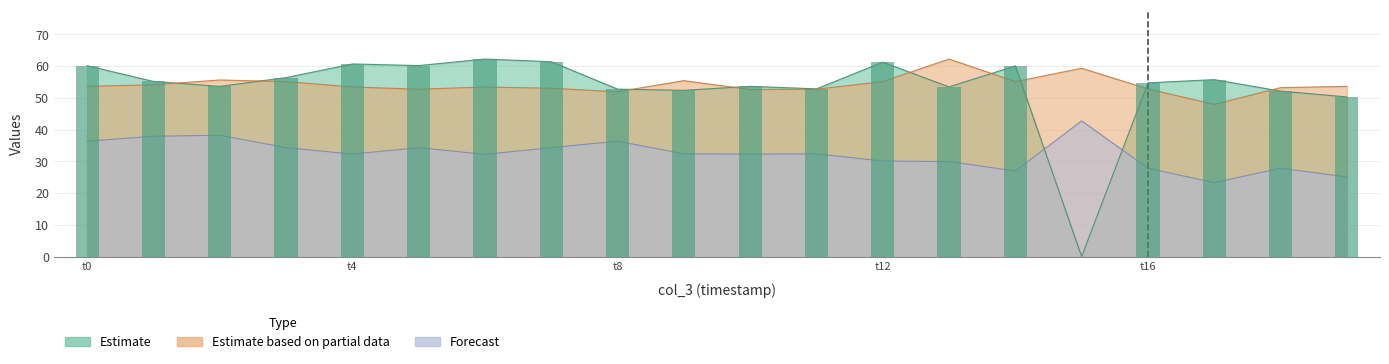

At which category is the sum across all series the highest?

t0